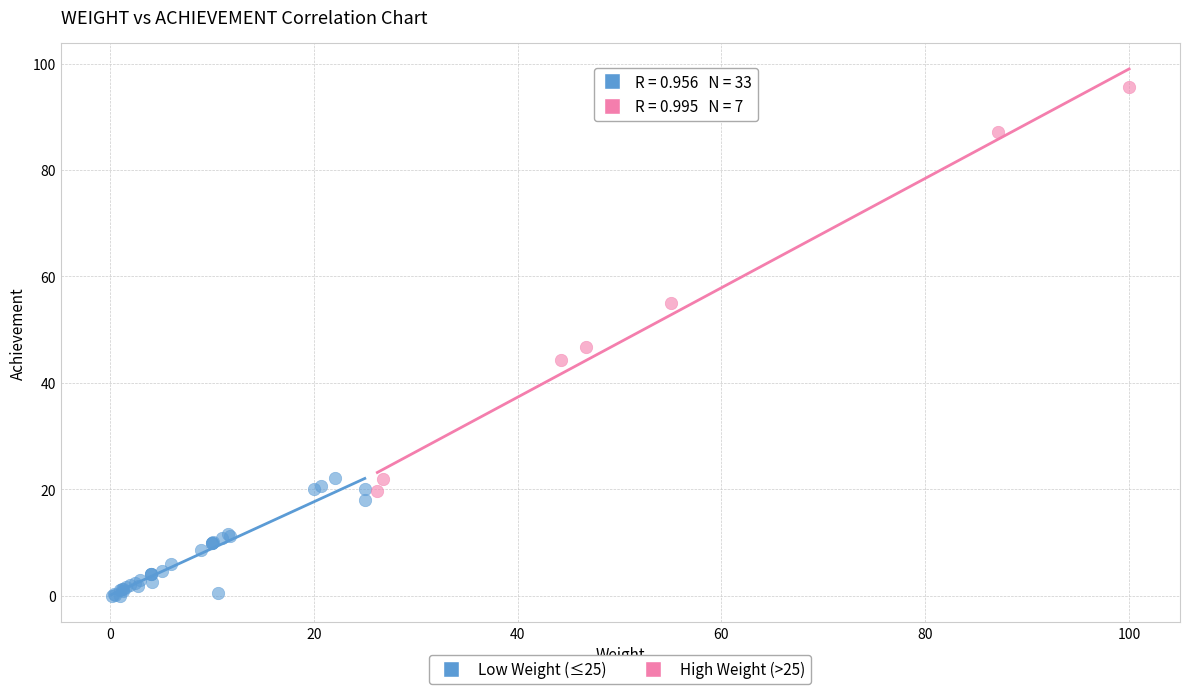

What are all the series names shown in the legend?

Low Weight (≤25), High Weight (>25)